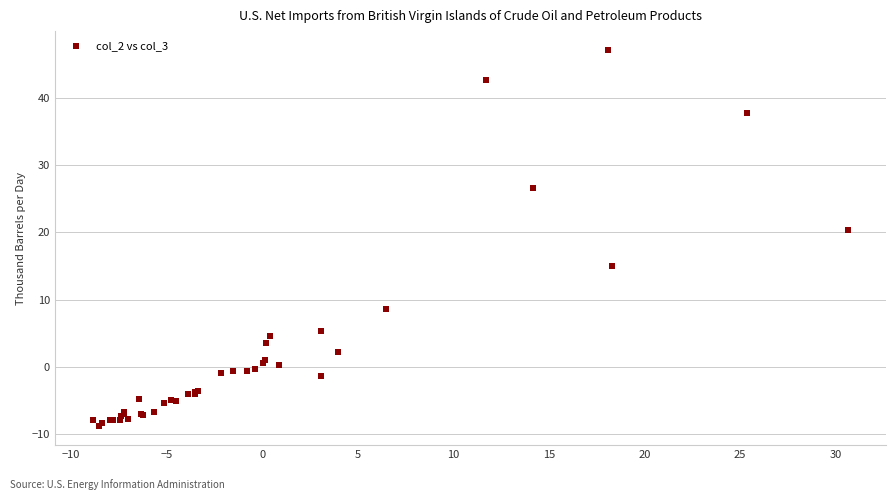

What Y value in the scatter plot is closest to 19?

20.4